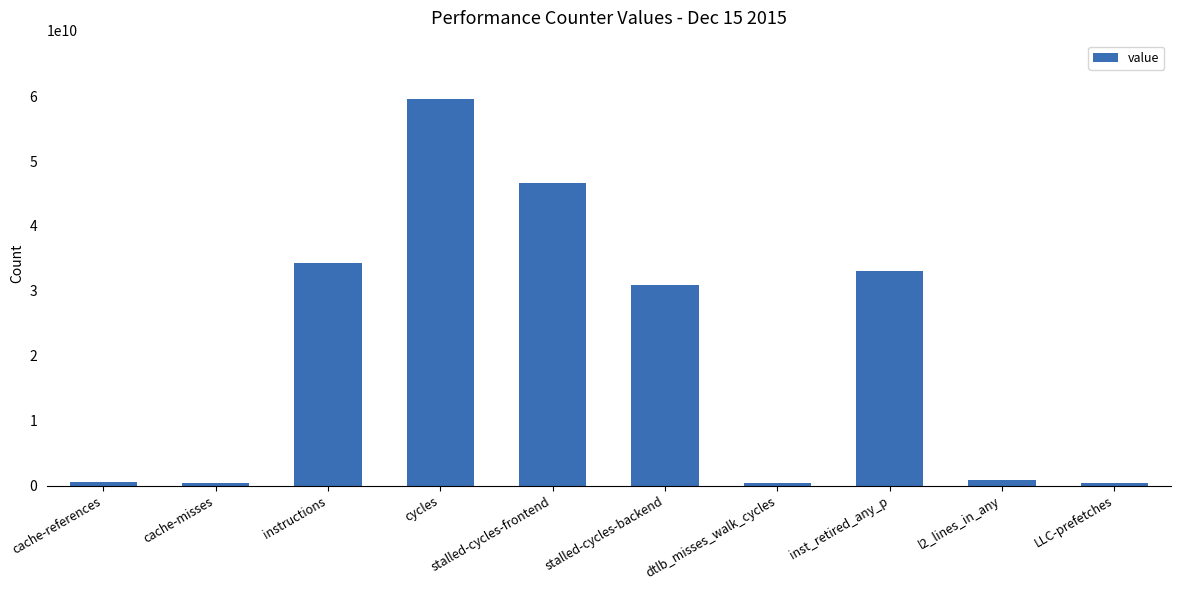

True or false: the data shows 34238439234 at instructions.

True